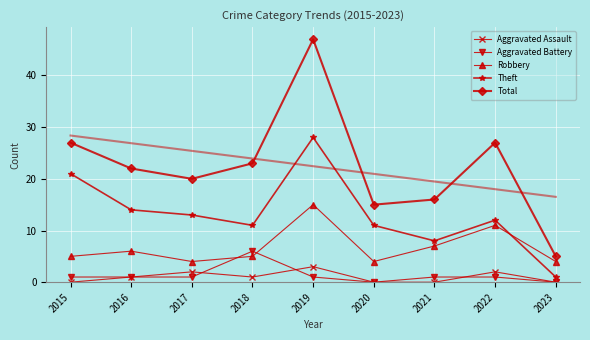

Where does the Total series first go above 22?

2015